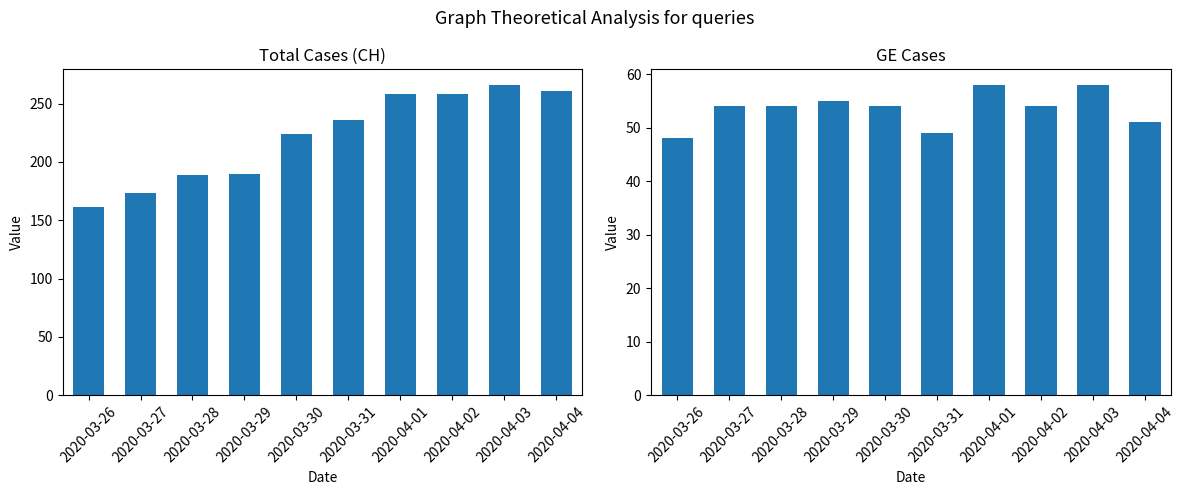

What is the total value across all series at 2020-03-27?

227